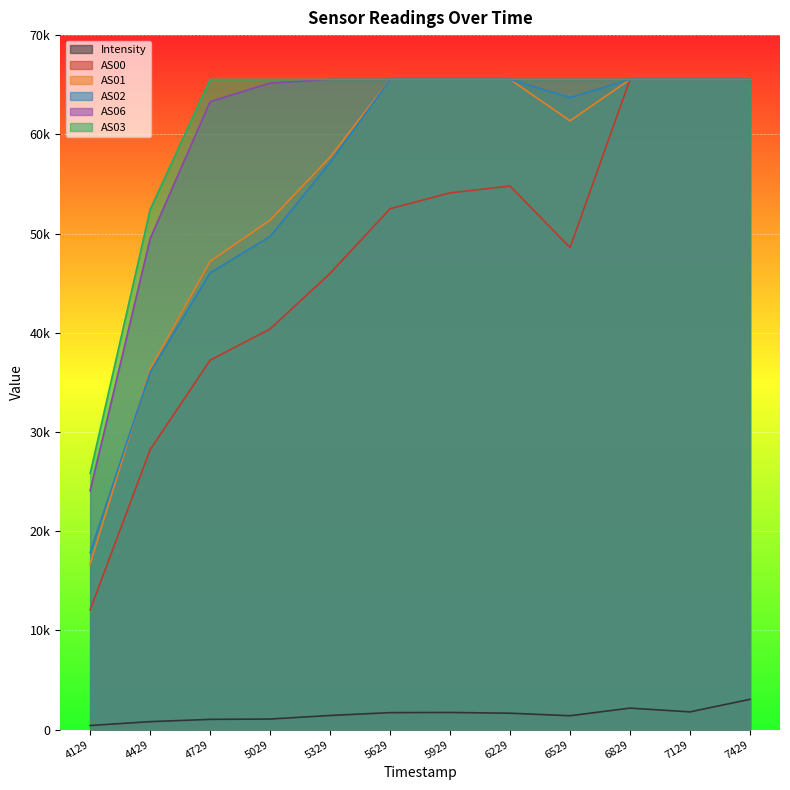

What is the value of the AS02 point at the 7th from the left?

65535.0